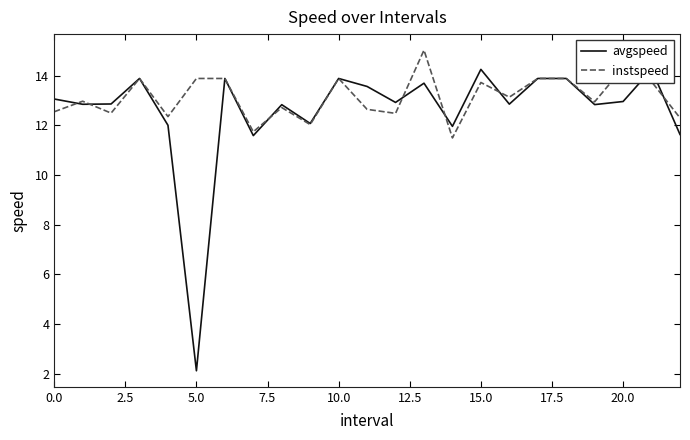

What is the smallest value displayed?

2.1